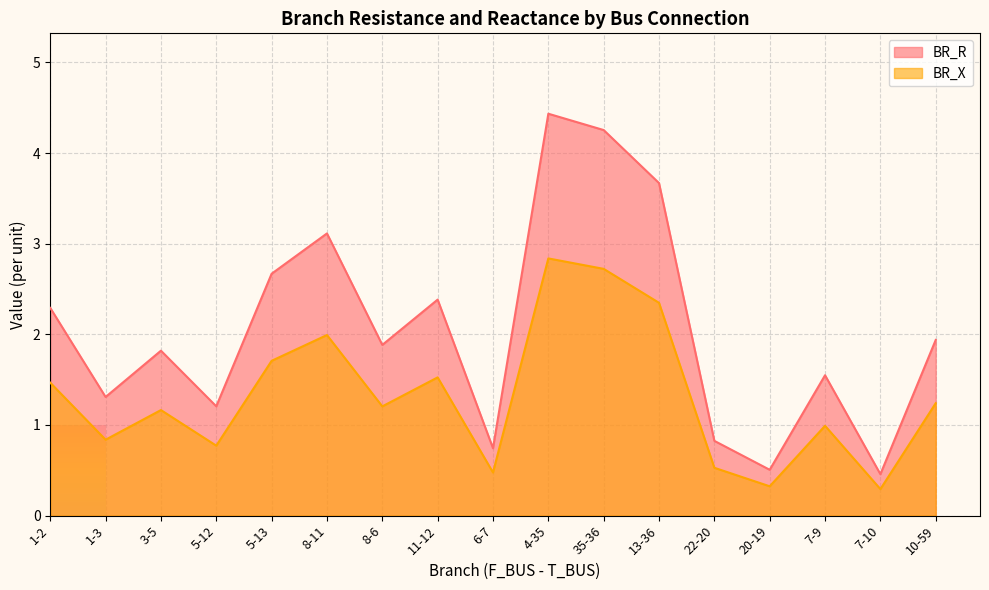

Which label corresponds to the smallest value in the chart?

7-10